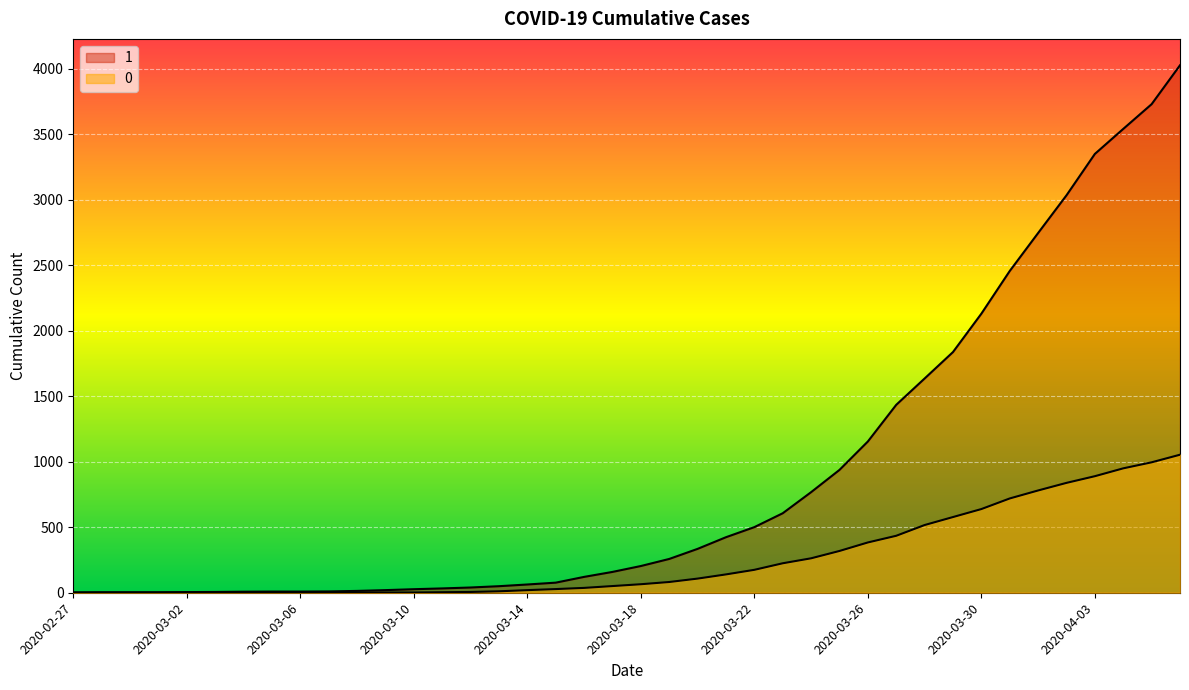

True or false: 0 has more than 2 interior local peaks.

False